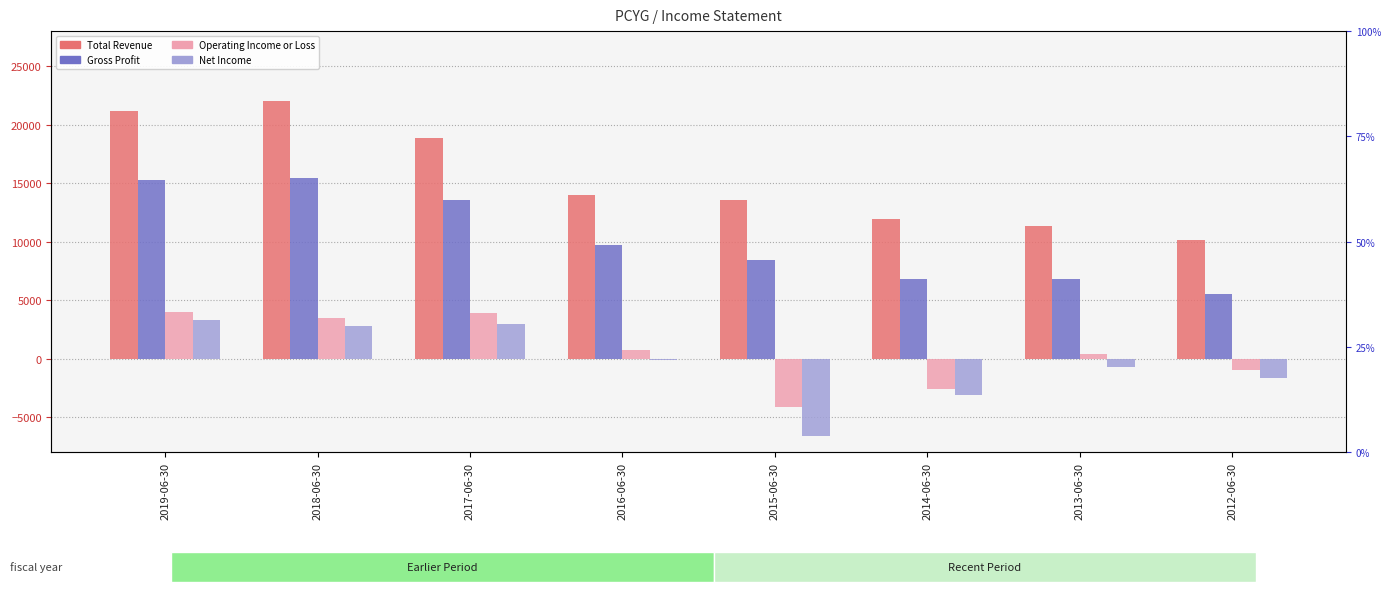

What is the total value across all series at 2012-06-30?

12900